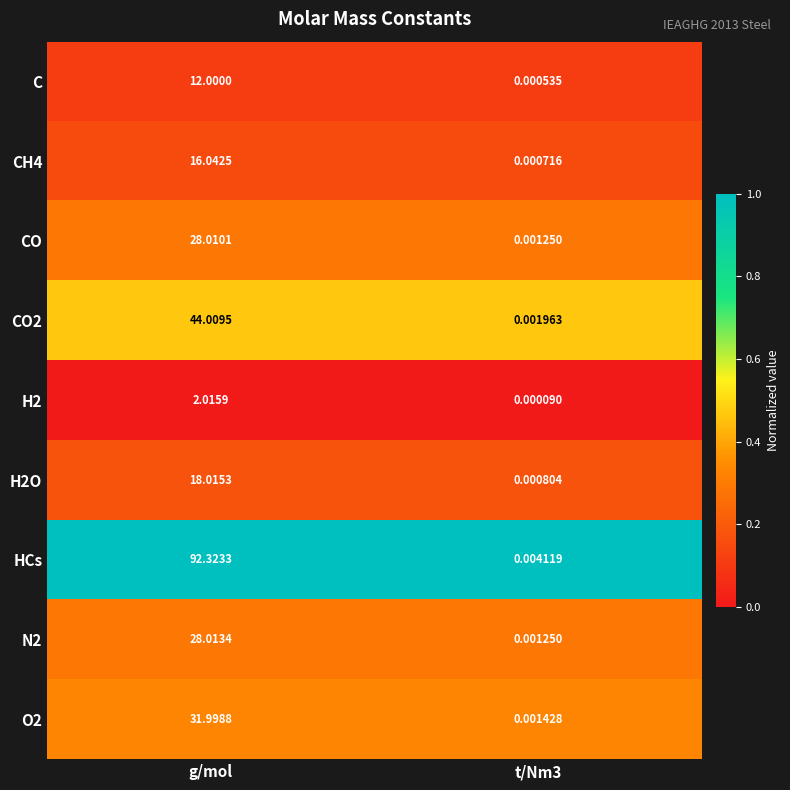

Which series changed the most between g/mol and t/Nm3?

HCs